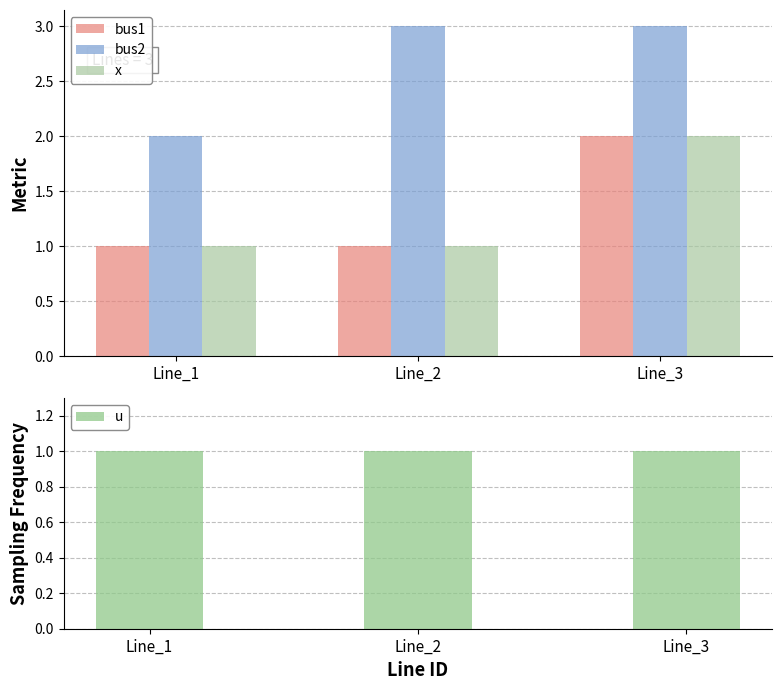

Count the bus1 values in the range 1 to 2.

3